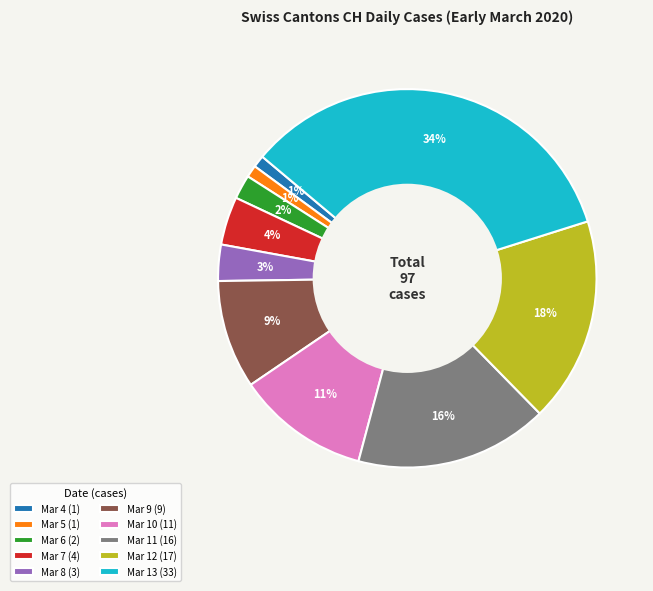

Does any single category account for the majority?

No